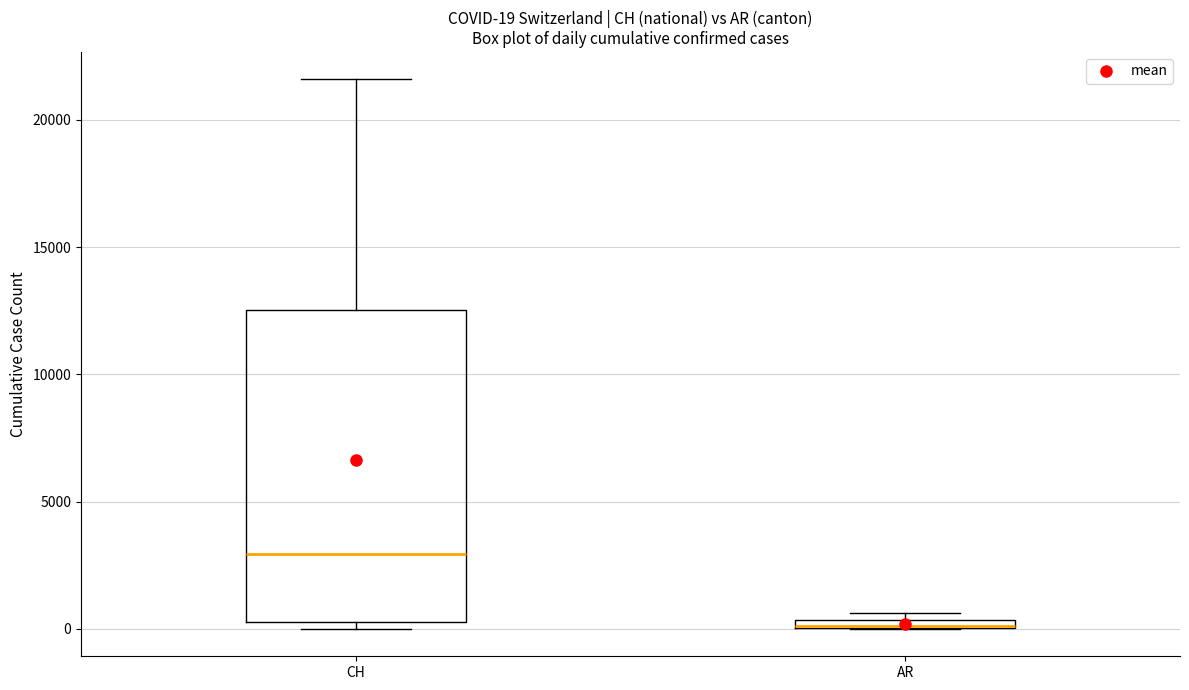

Comparing the boxes themselves (not the whiskers), which one is the tallest?

CH